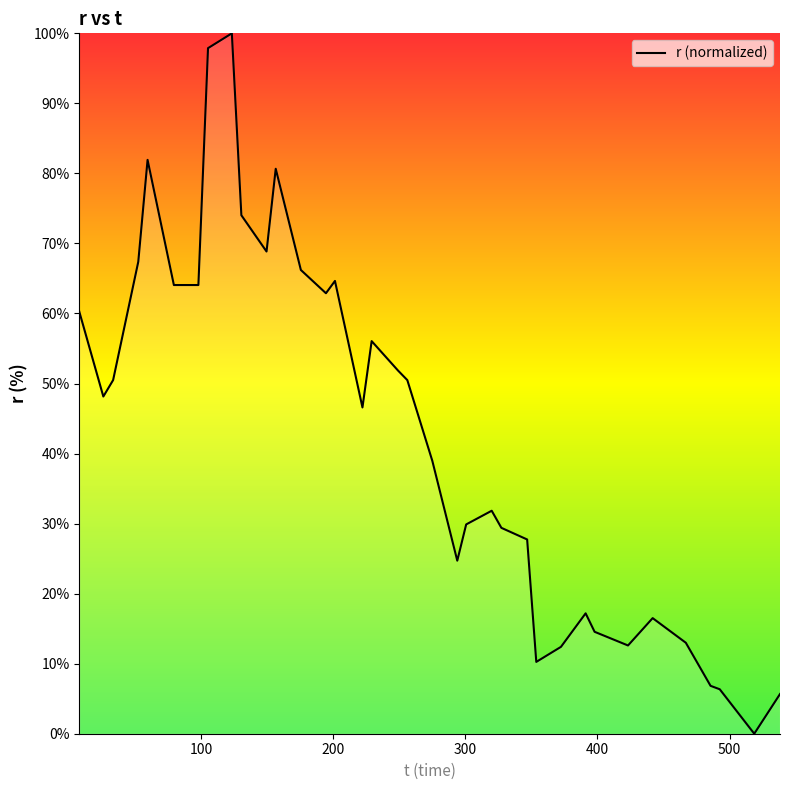

What is the greatest value displayed?

100.0